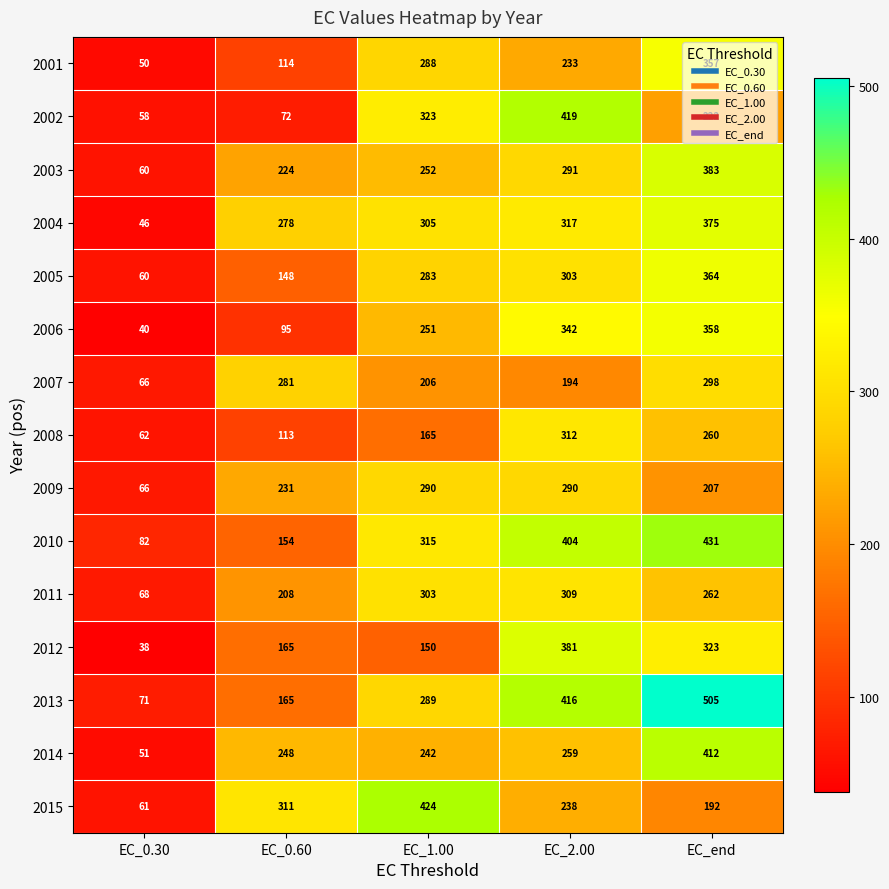

How many data points in 2014 are less than 248?

2